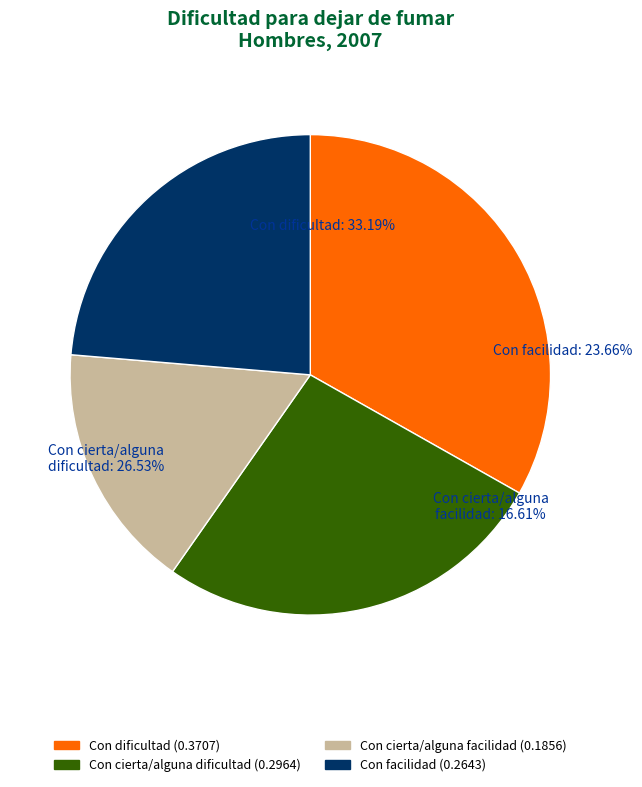

To the nearest percent, what portion does Con dificultad represent?

33%